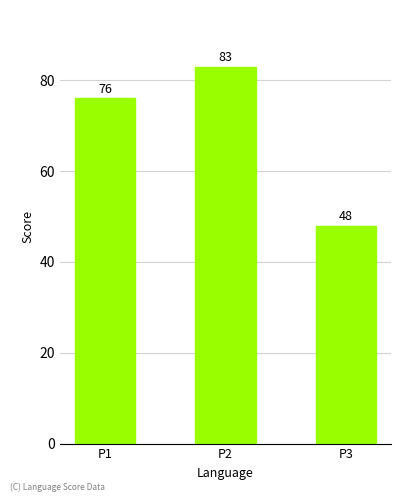

Reading left to right, what are all the values shown in this chart?

P1=76	P2=83	P3=48